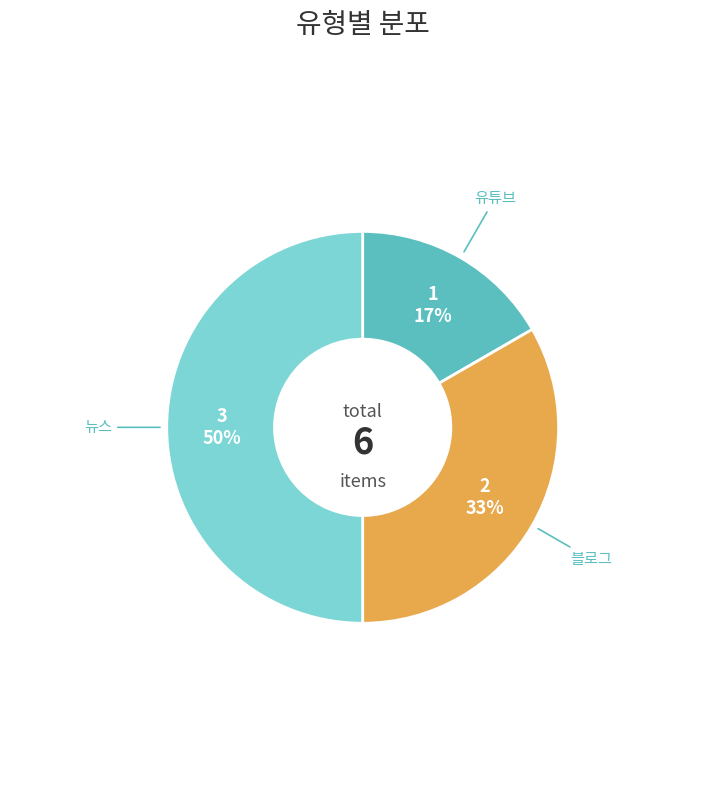

To the nearest percent, what is the average slice percentage?

33%